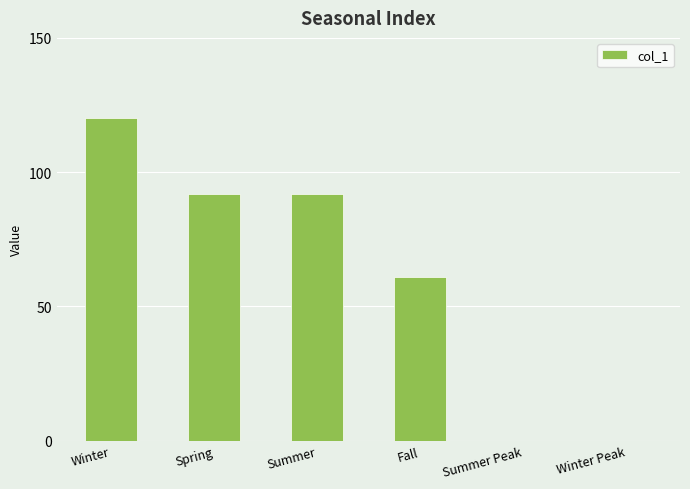

How many series are shown in this chart?

1